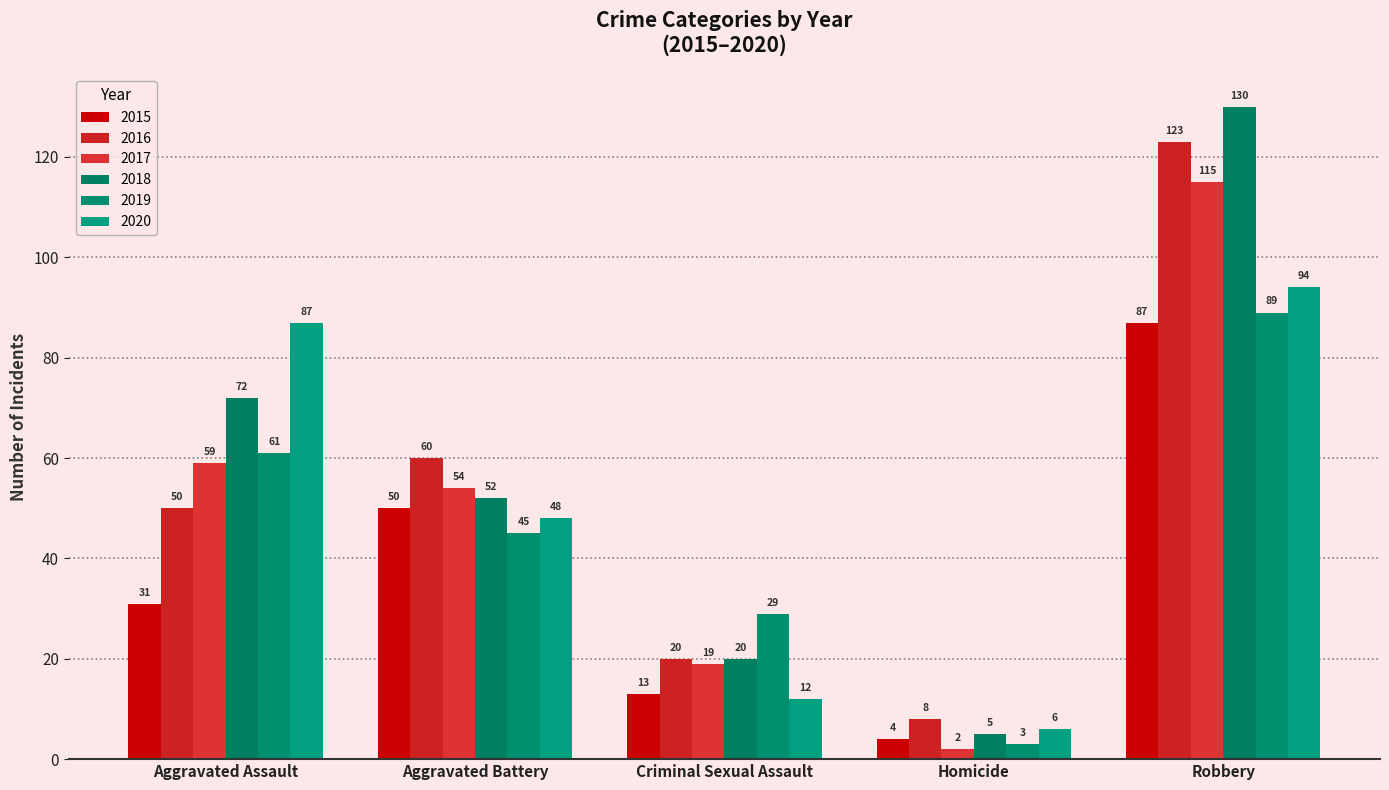

Count the 2019 values in the range 29 to 61.

3